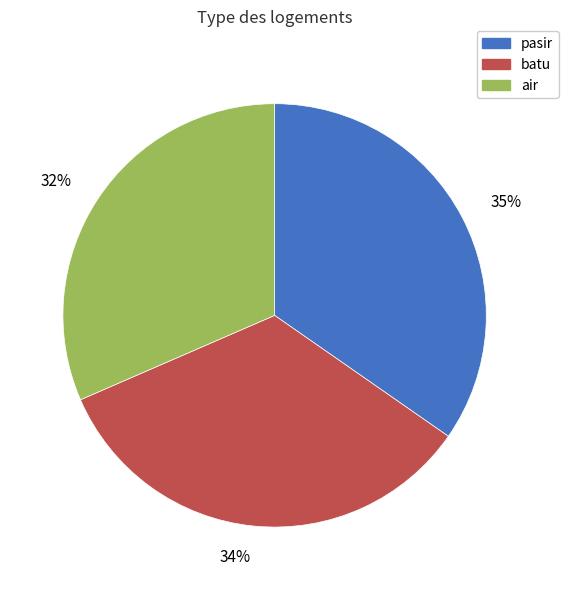

To the nearest percent, what is the combined percentage of batu and pasir?

68%